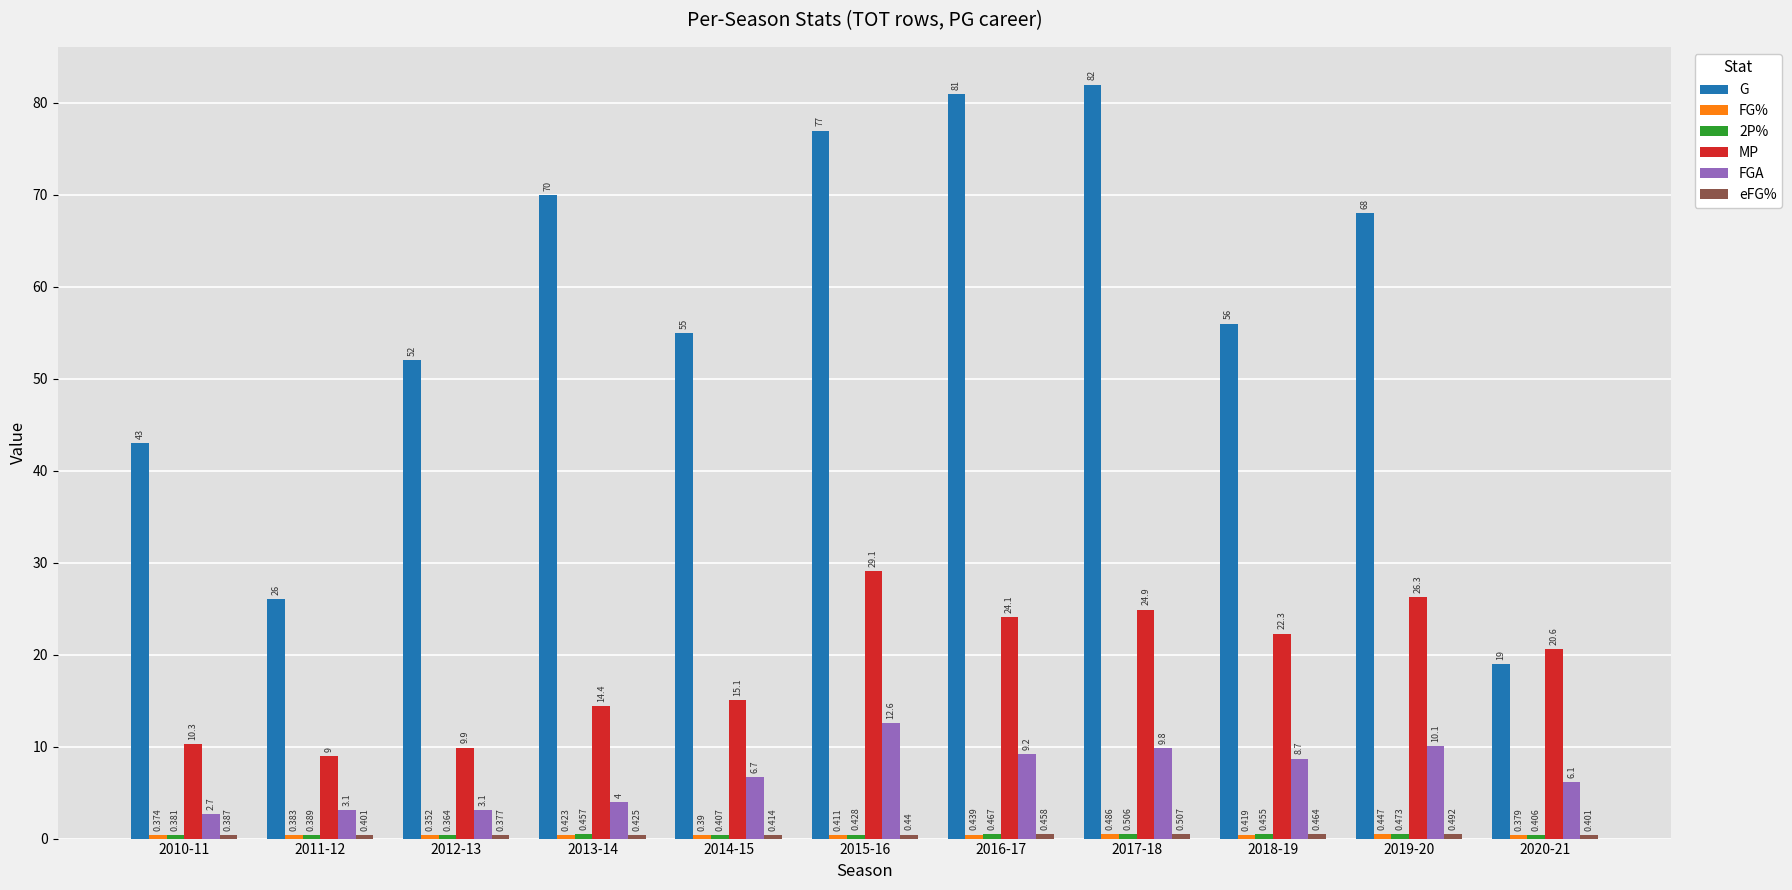

Which series has the widest spread of values?

G